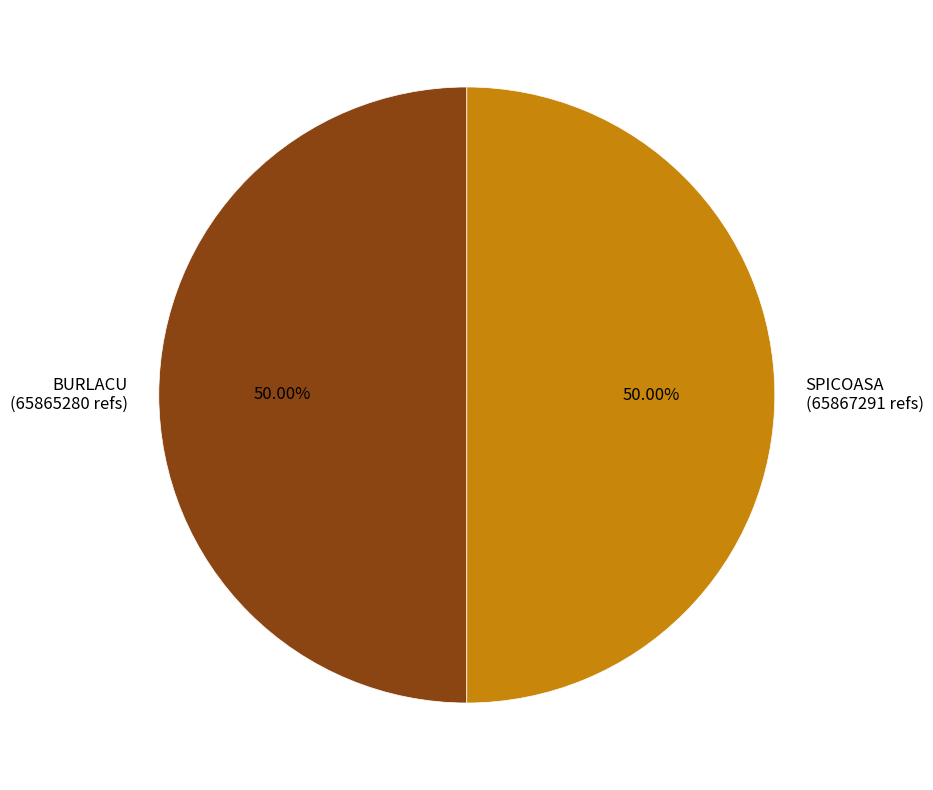

Do SPICOASA (65867291 refs) and BURLACU (65865280 refs) together represent more than half of the pie?

Yes